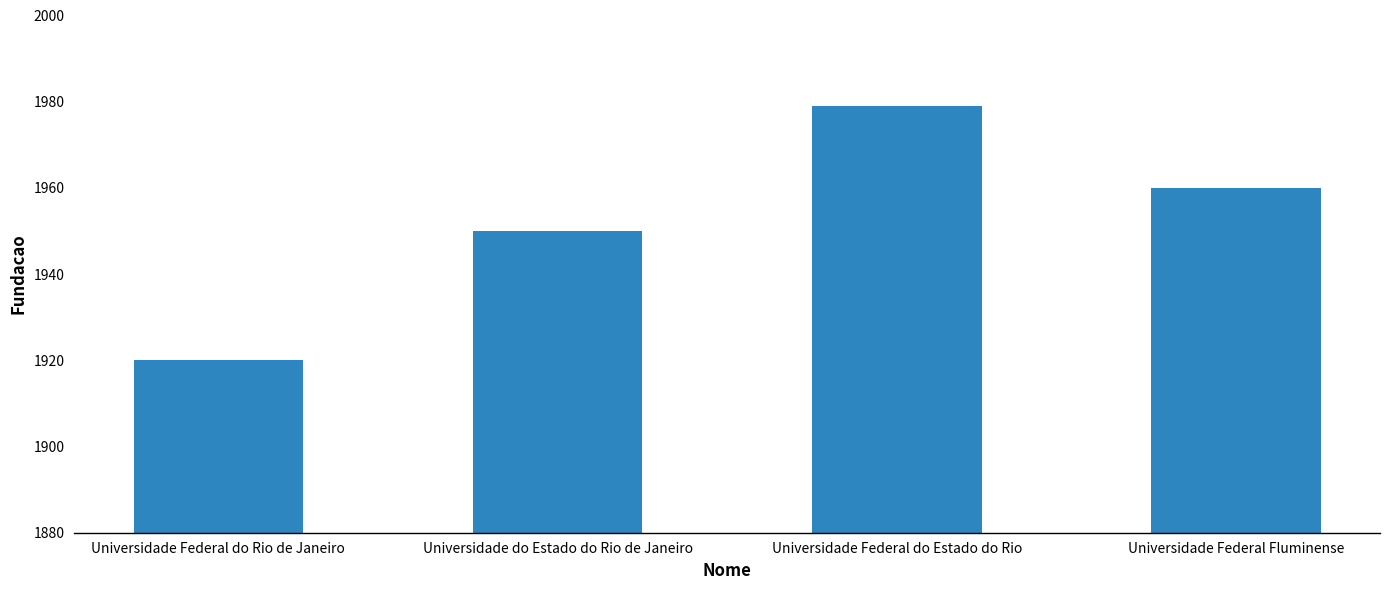

What is the difference between the second highest and minimum values?

40